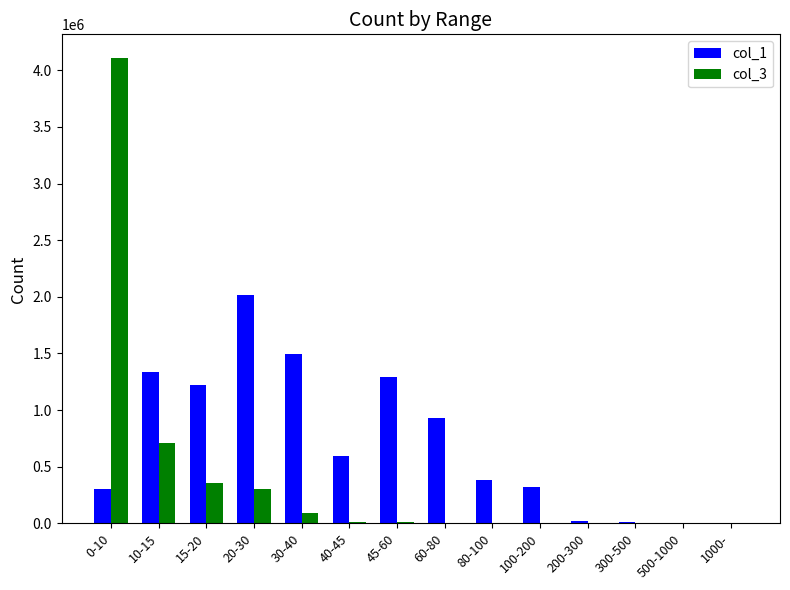

Which series has the largest total across all categories?

col_1